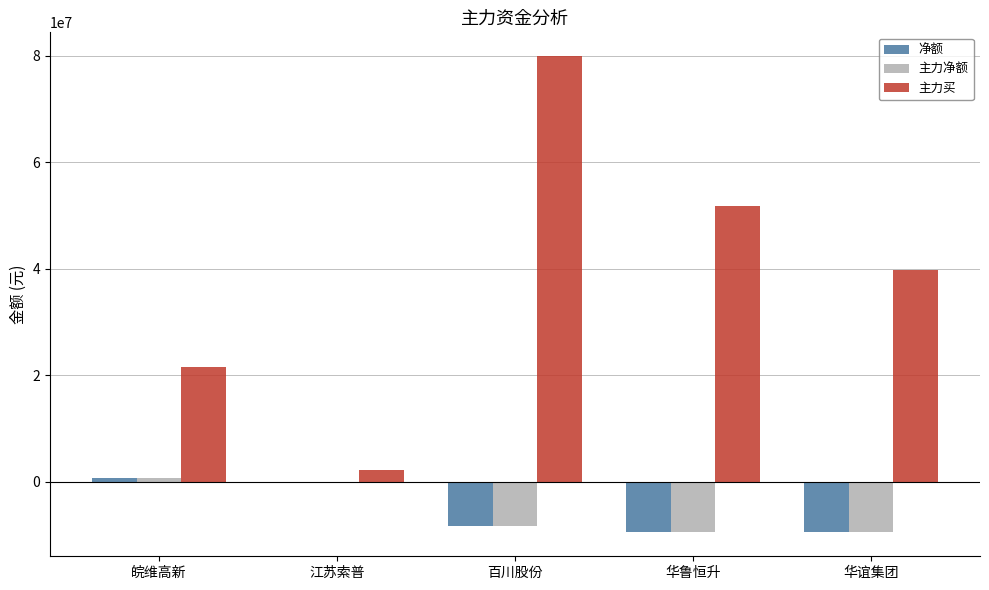

At which category is the sum across all series the highest?

百川股份